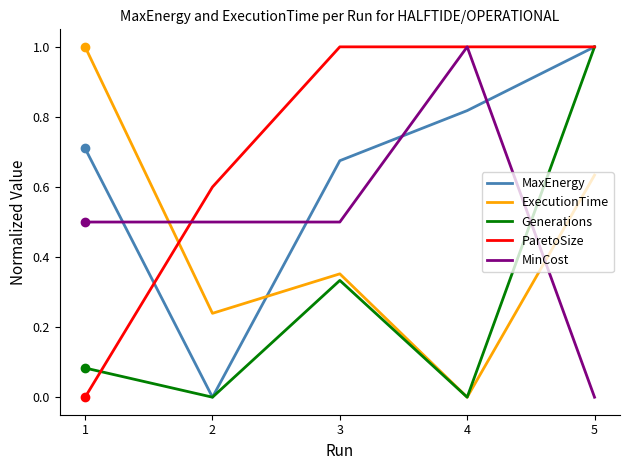

What are all the series names shown in the legend?

MaxEnergy, ExecutionTime, Generations, ParetoSize, MinCost